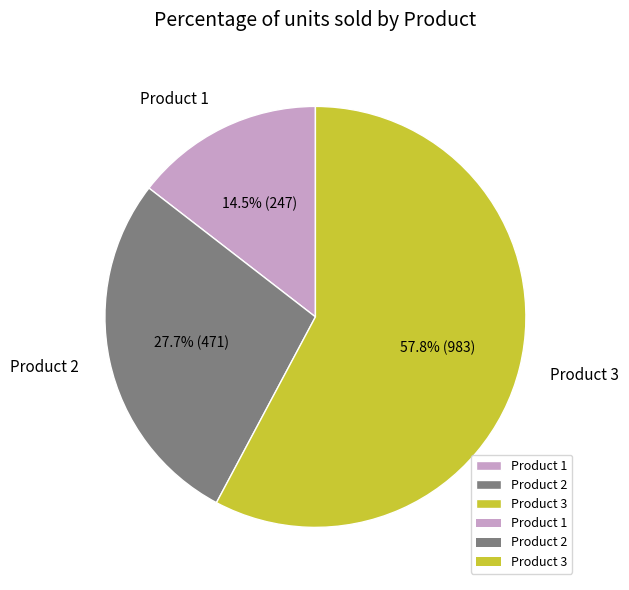

Do Product 1 and Product 3 together represent more than half of the pie?

Yes